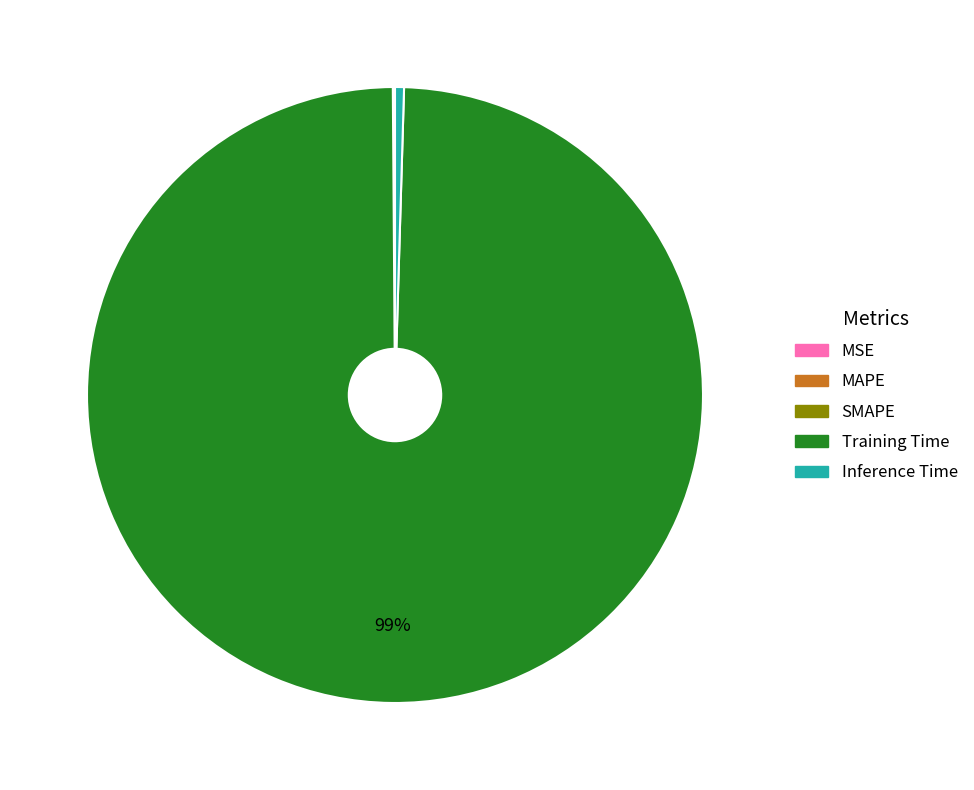

To the nearest percent, what is the average slice percentage?

20%